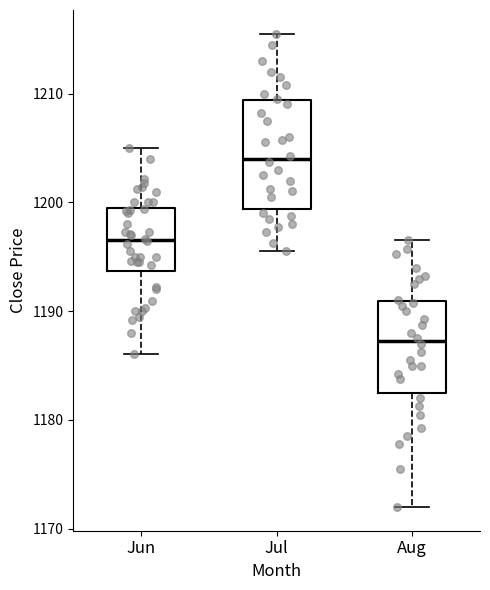

Which box has the highest median line?

Jul